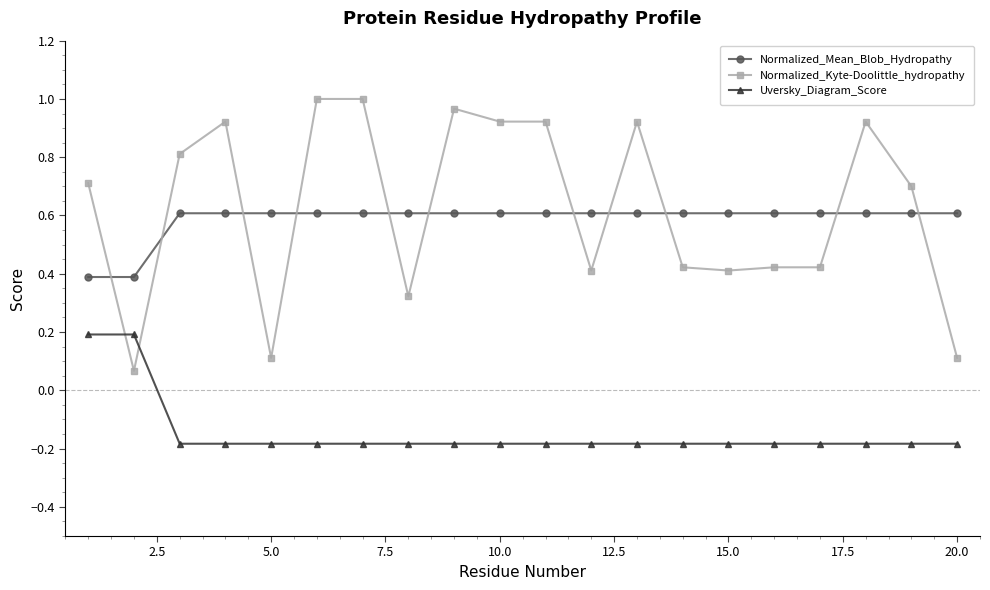

Which series has the largest range (max minus min)?

Normalized_Kyte-Doolittle_hydropathy